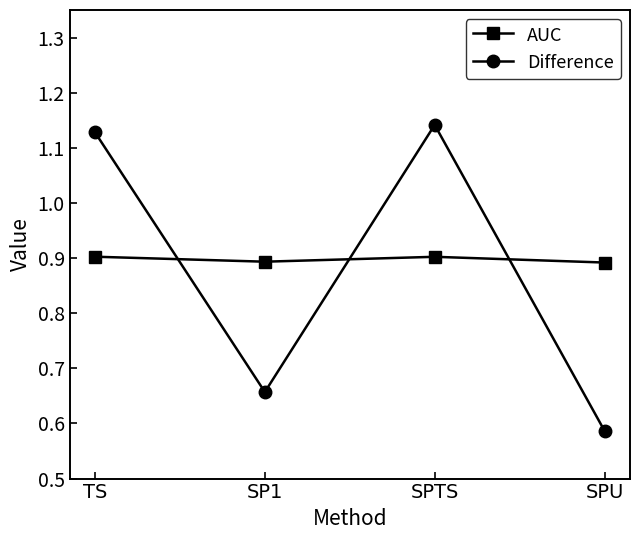

True or false: AUC has more than 2 interior local peaks.

False